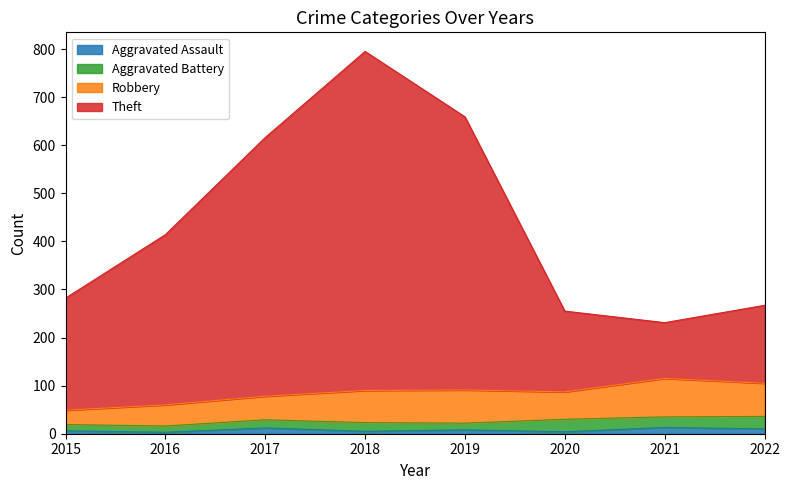

At which category is the sum across all series the highest?

2018